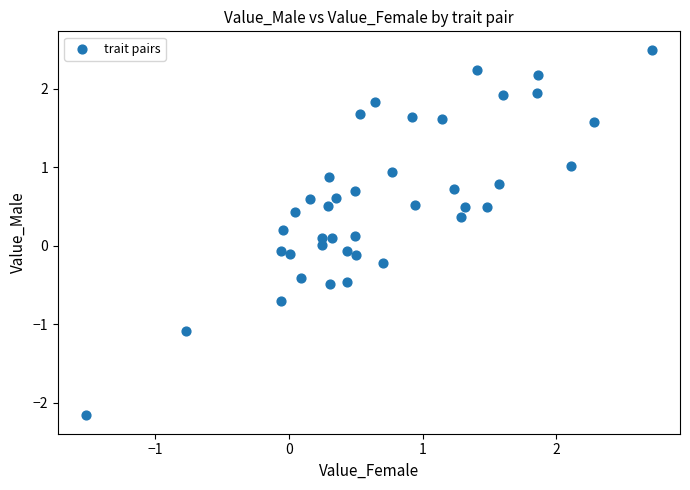

What is the range of Y values (max minus min)?

4.7